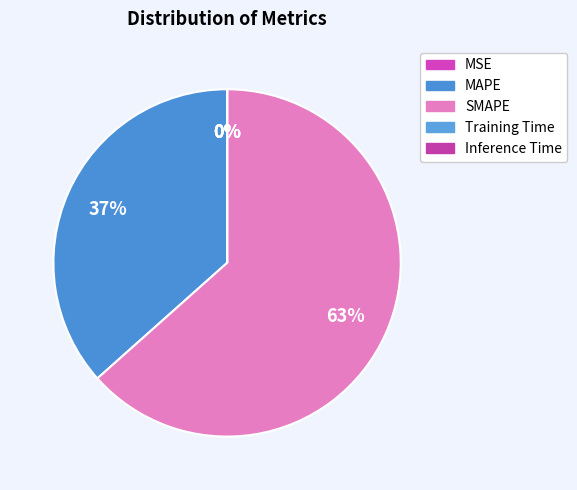

How many segments does this pie chart have?

5